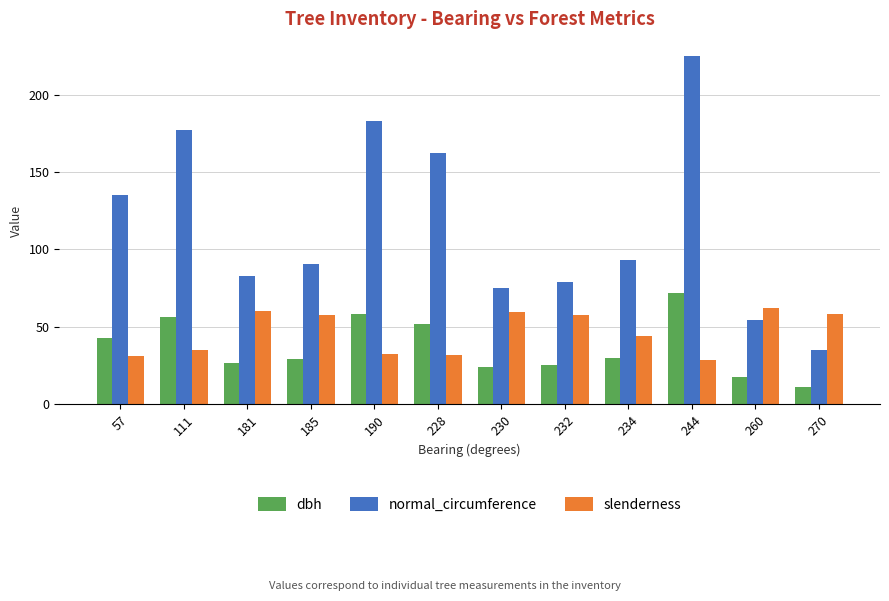

What is the minimum value for normal_circumference?

35.0